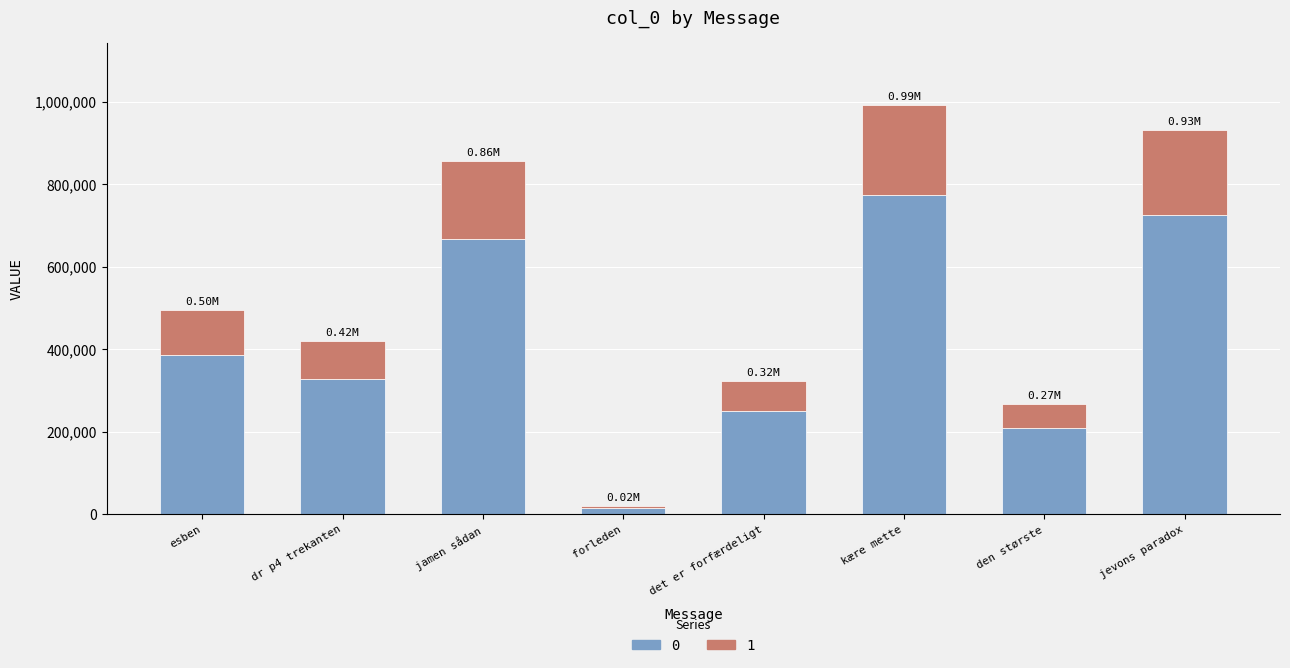

At which category is the sum across all series the highest?

kære mette